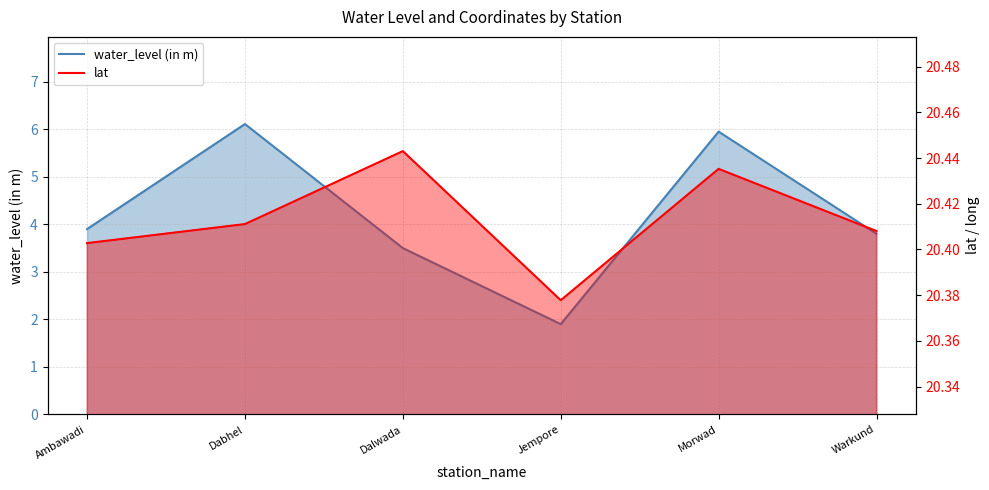

Does the chart display data point markers on the line(s)?

No